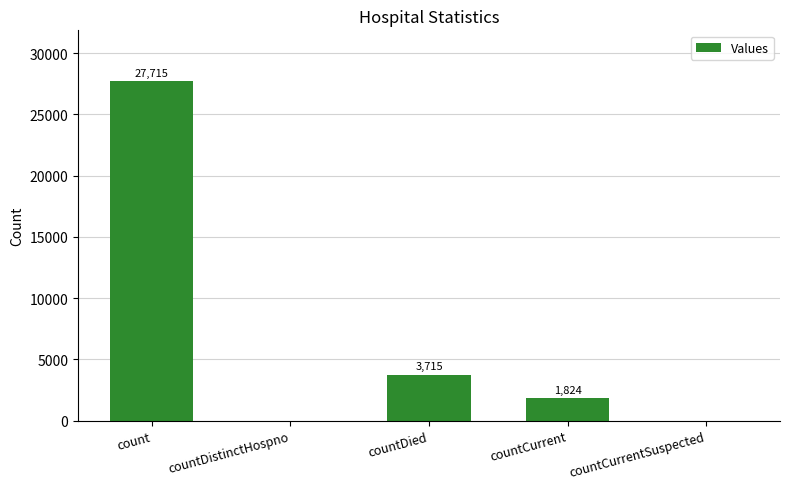

How many series are shown in this chart?

1